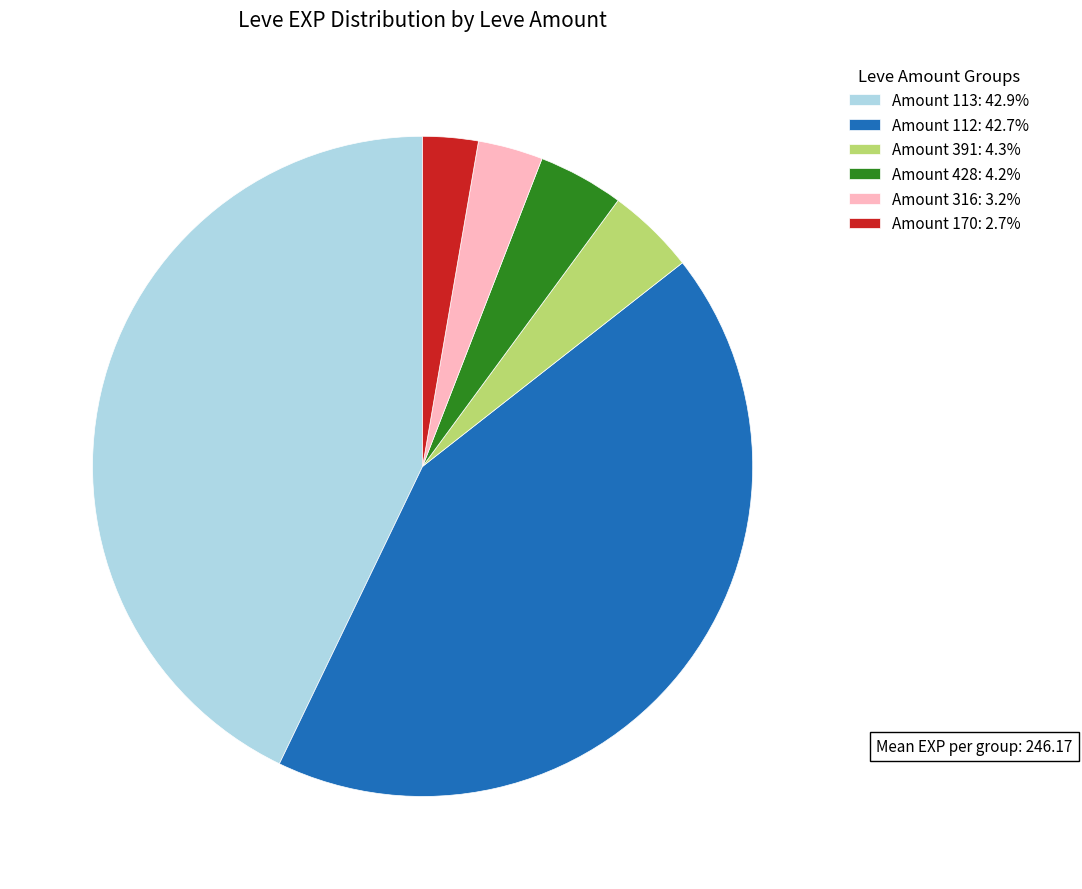

Does Amount 170: 2.7% represent more than half of the total?

No